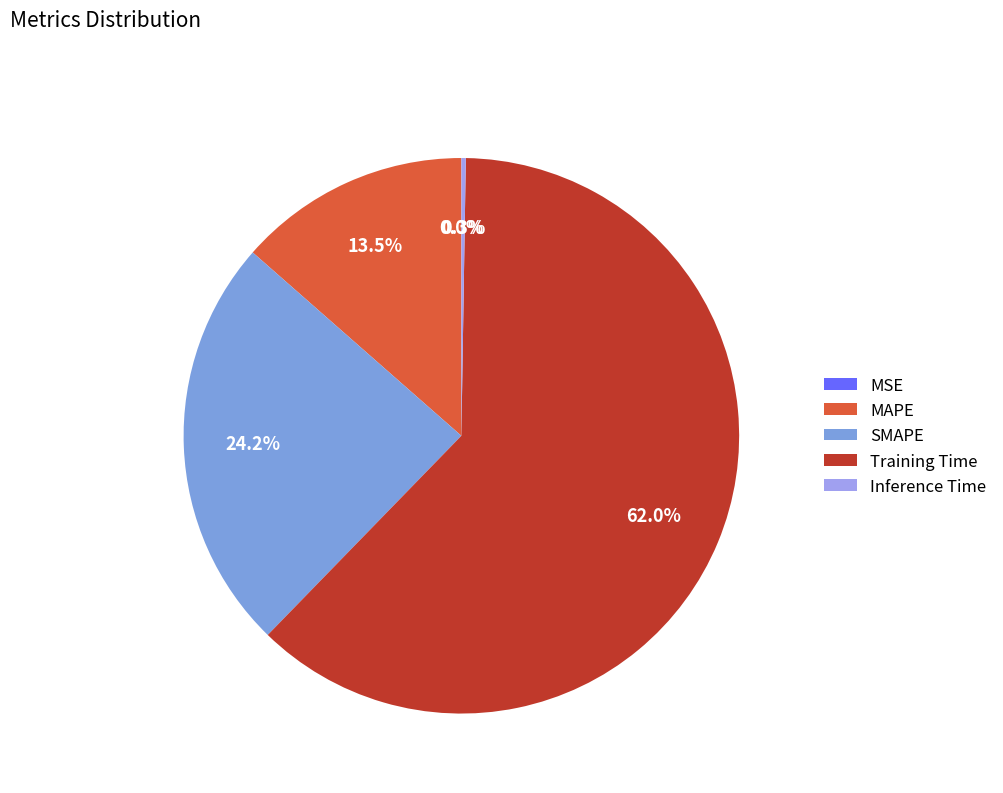

Is there a majority slice in this chart?

Yes